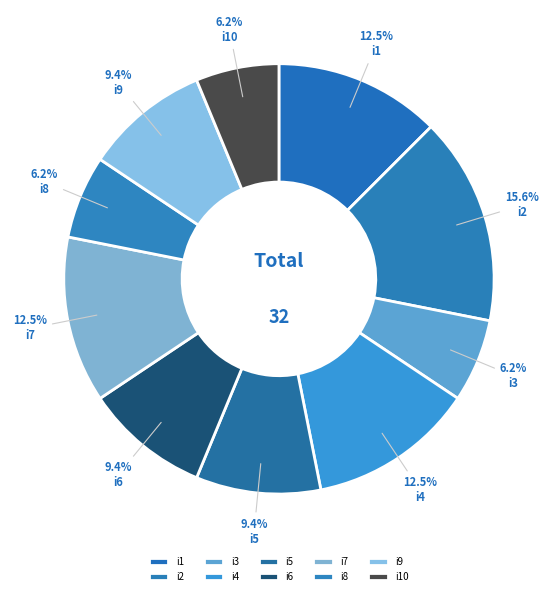

How many slices are in this pie chart?

10